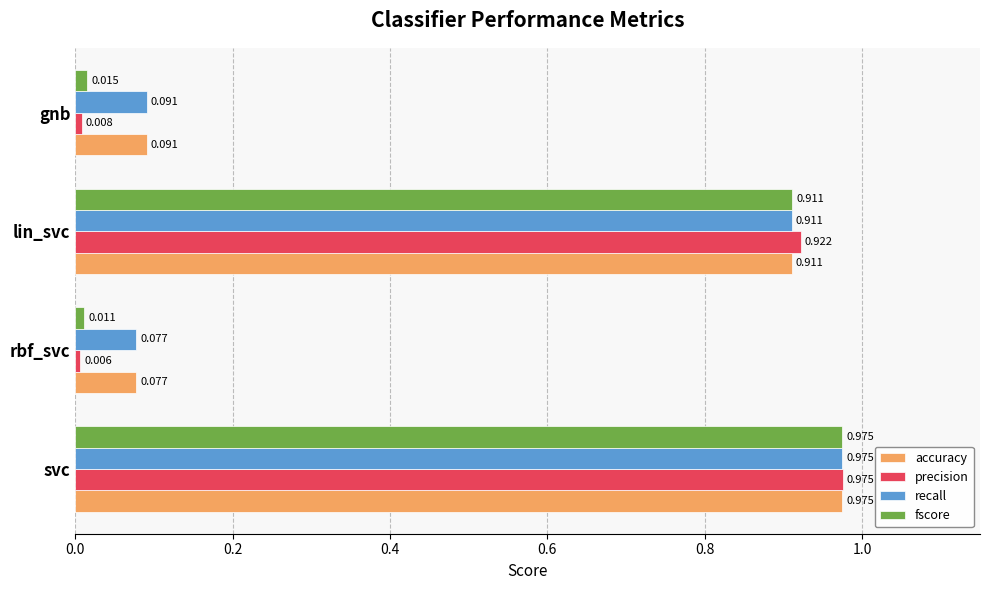

At which label is fscore closest to 0?

rbf_svc